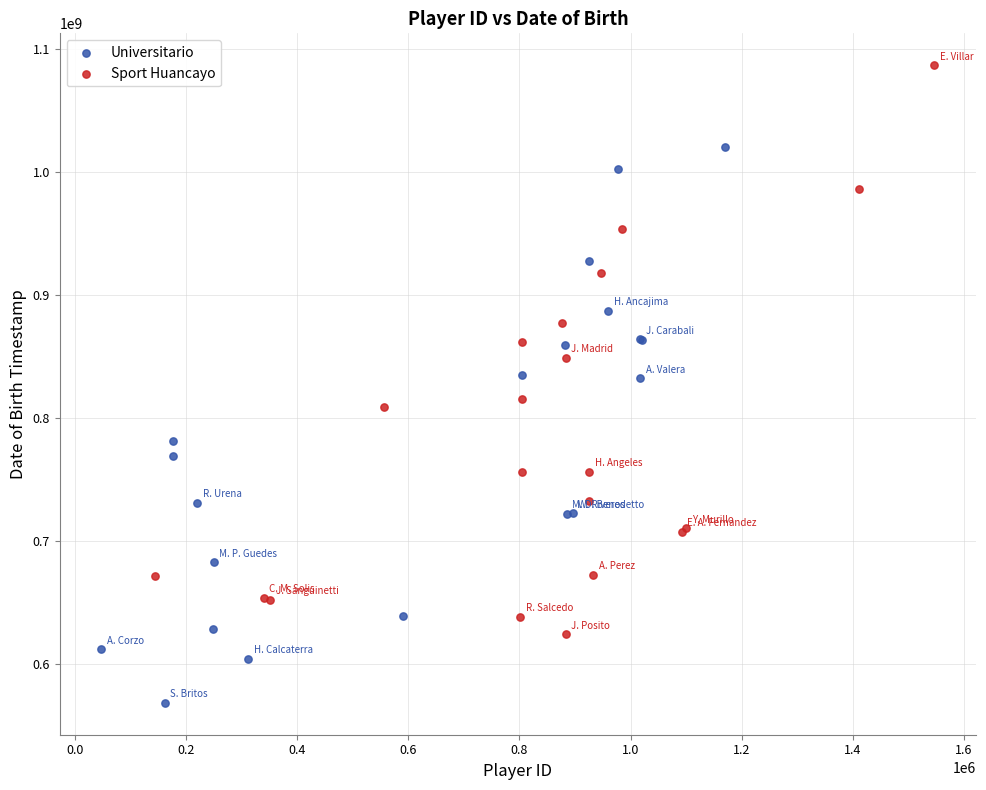

Which series reaches the minimum Y coordinate?

Universitario